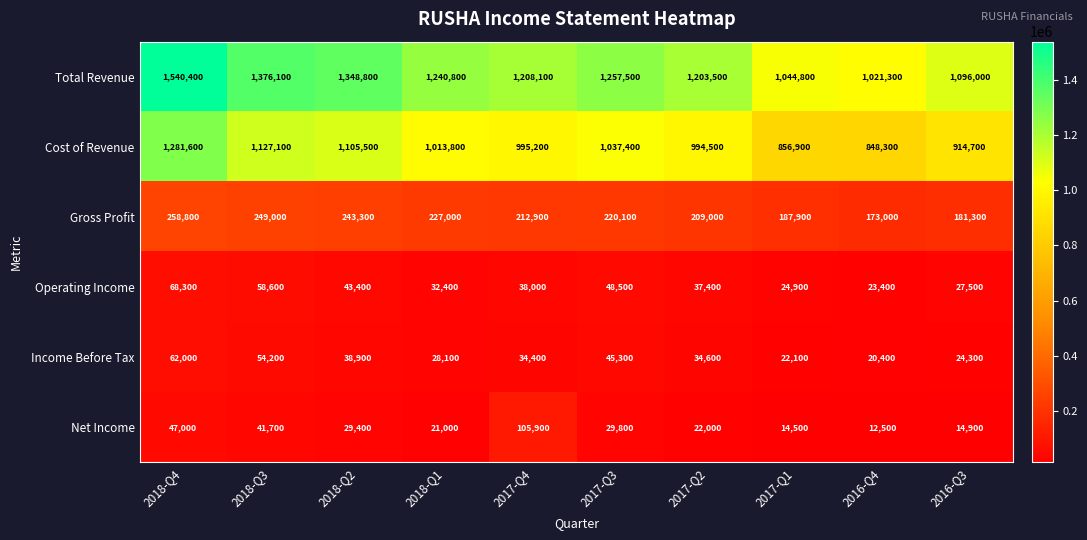

Which label corresponds to the smallest value in the chart?

2016-Q4